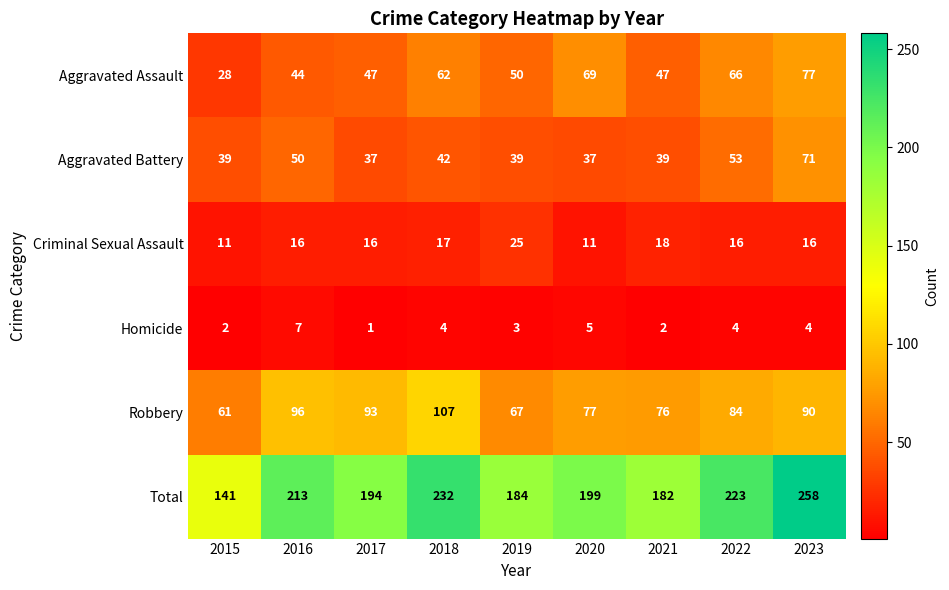

Is it true that Homicide equals 3 at 2018?

False